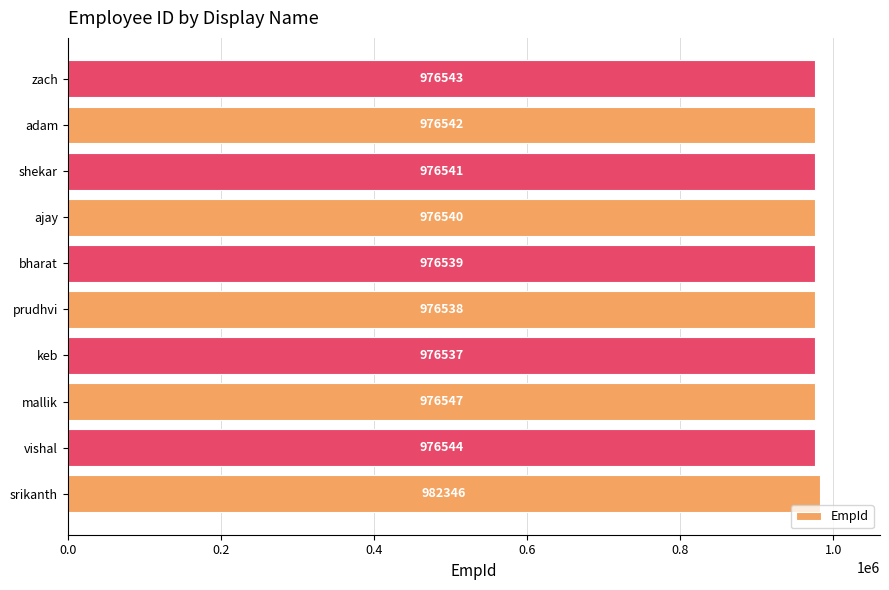

How many bars are there in total?

10